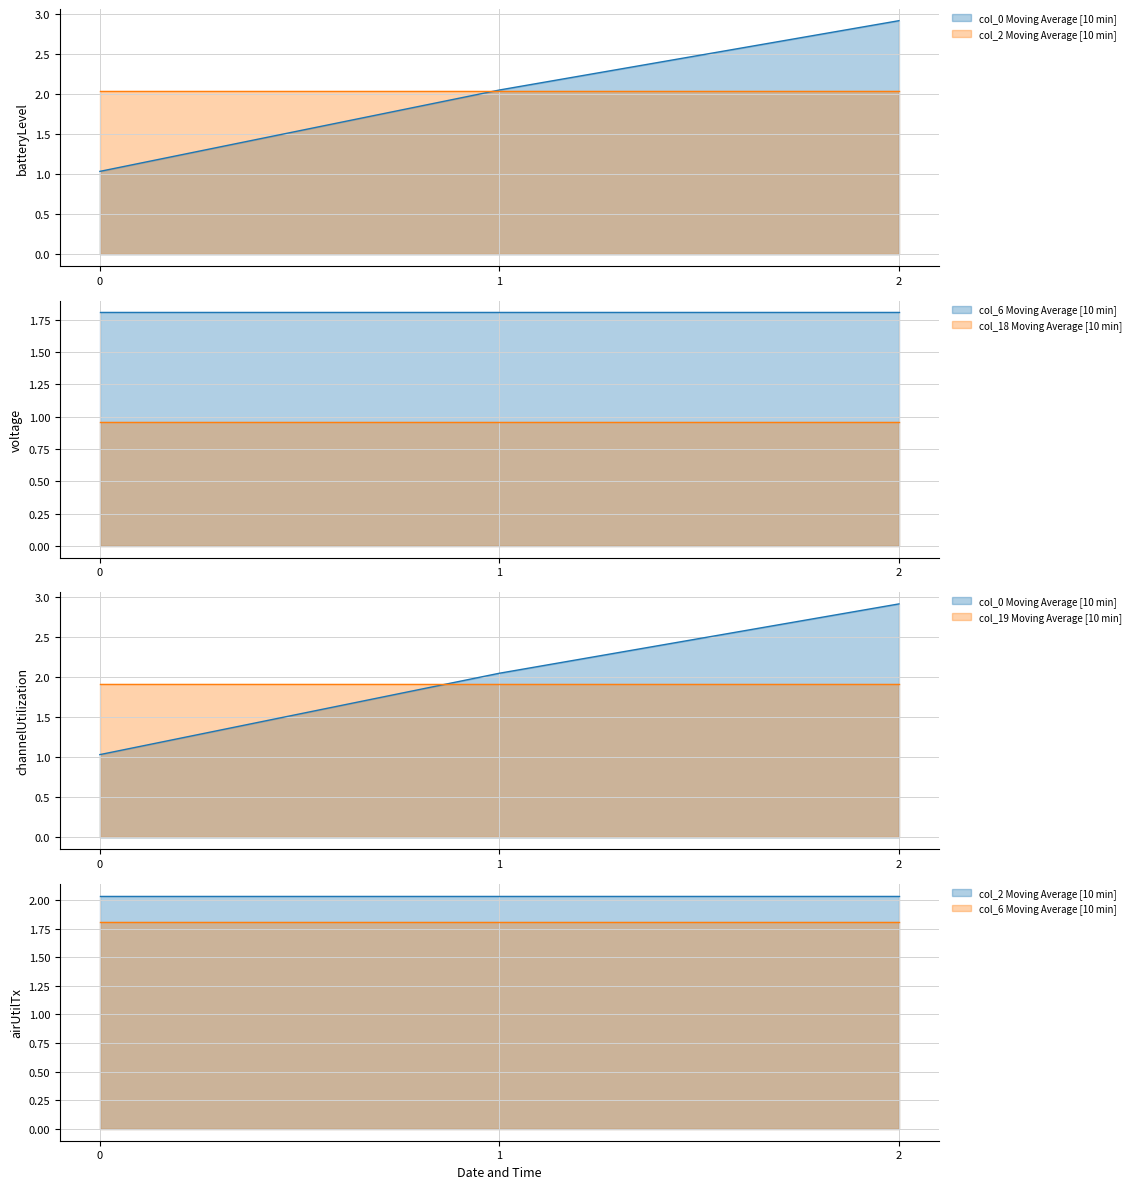

Count the number of data series in this chart.

5